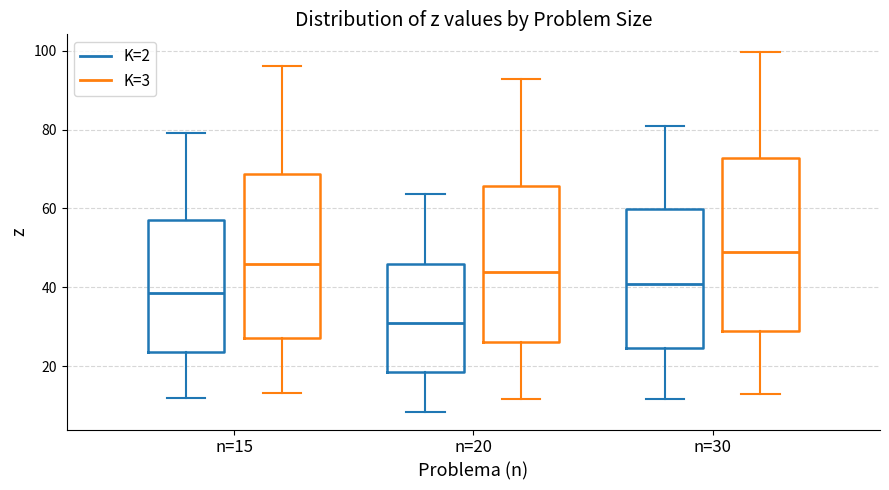

Which box has the highest median line?

n=30 (K=3)